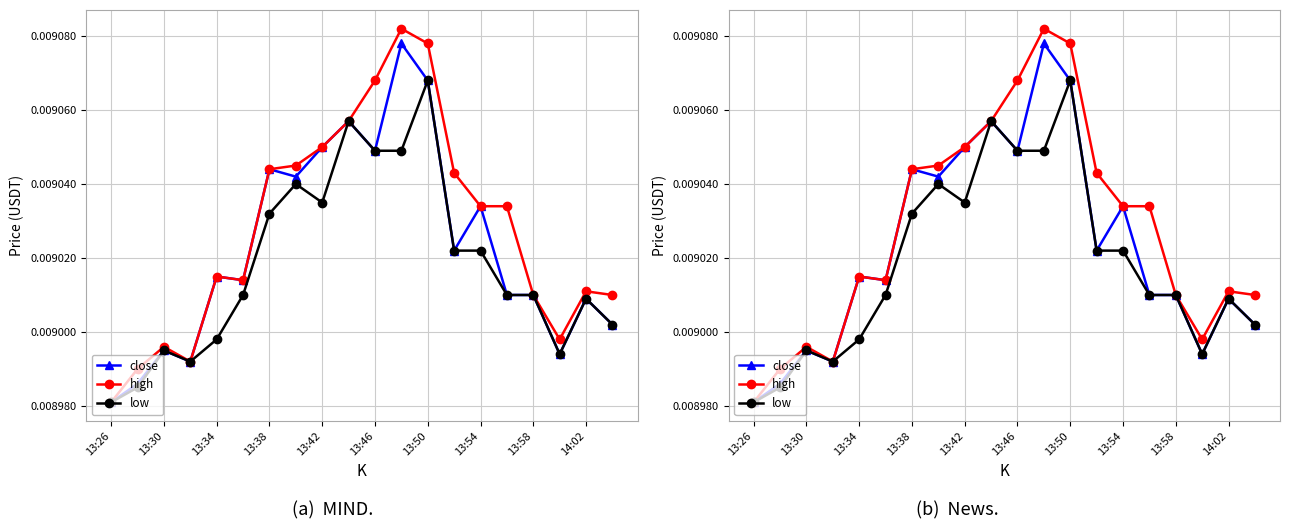

In high, how many points are lower than both neighbors (excluding endpoints)?

3